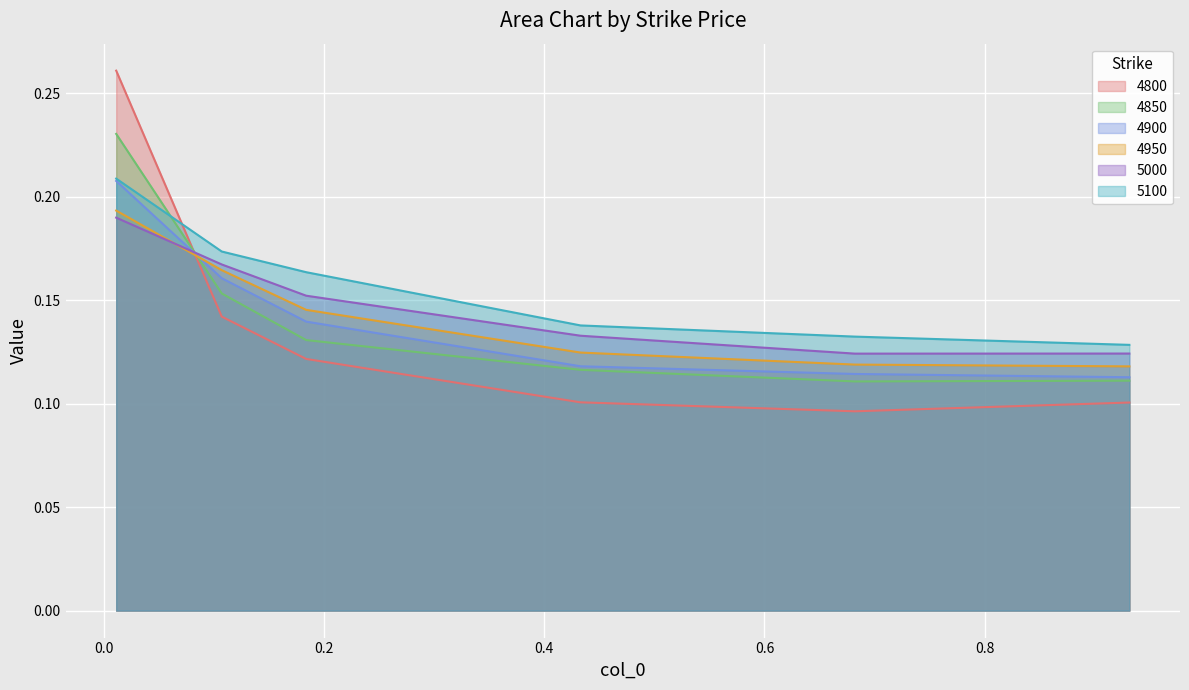

What are all the series names shown in the legend?

4800, 4850, 4900, 4950, 5000, 5100